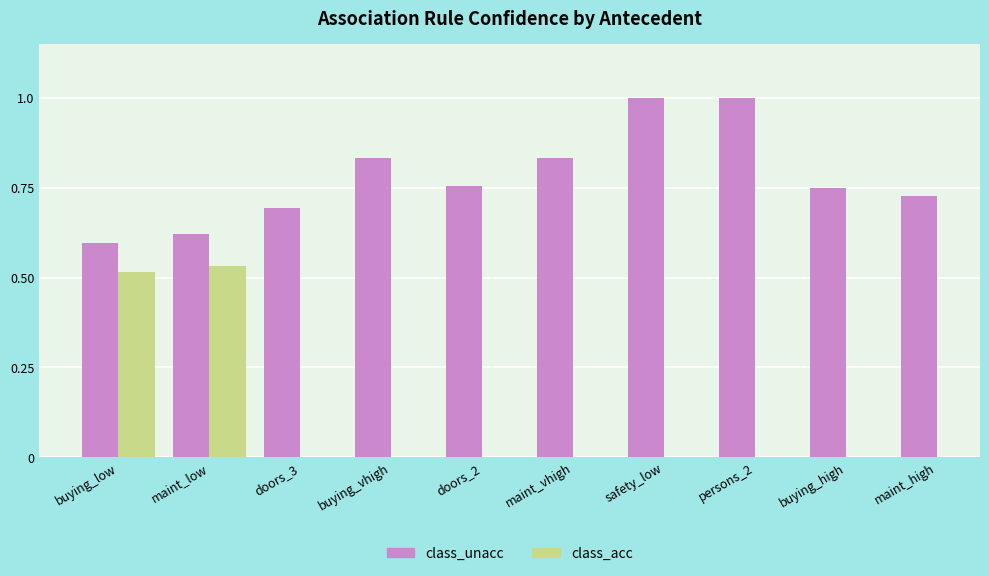

How many categories are shown in the chart?

10